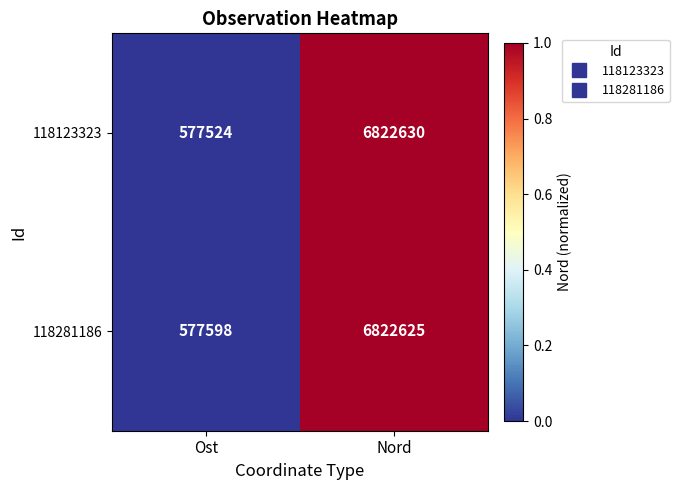

True or false: 118281186 has a value of 577598 at Ost.

True